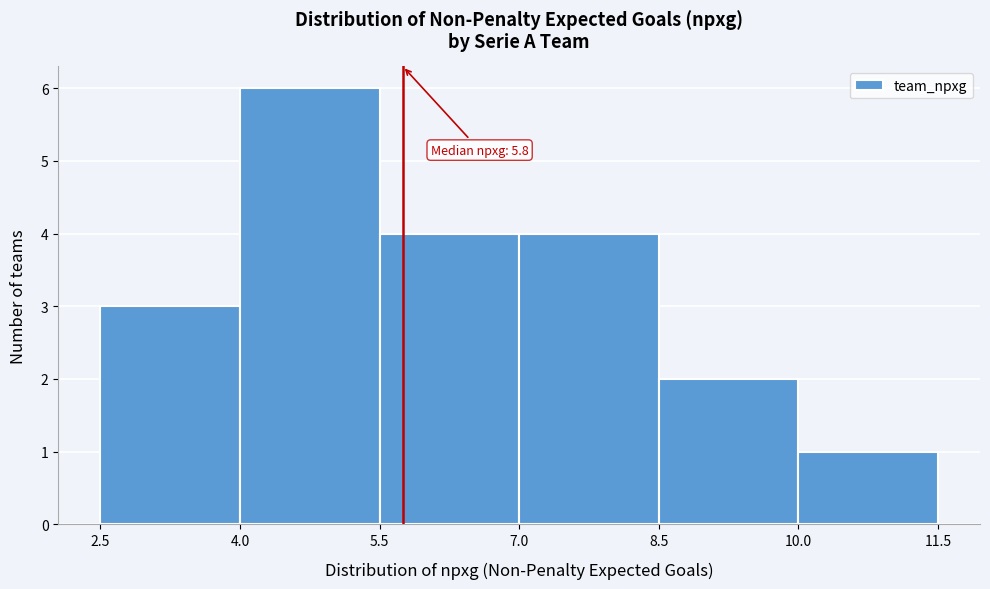

Which range on the x-axis has the tallest bar?

4.0 to 5.5